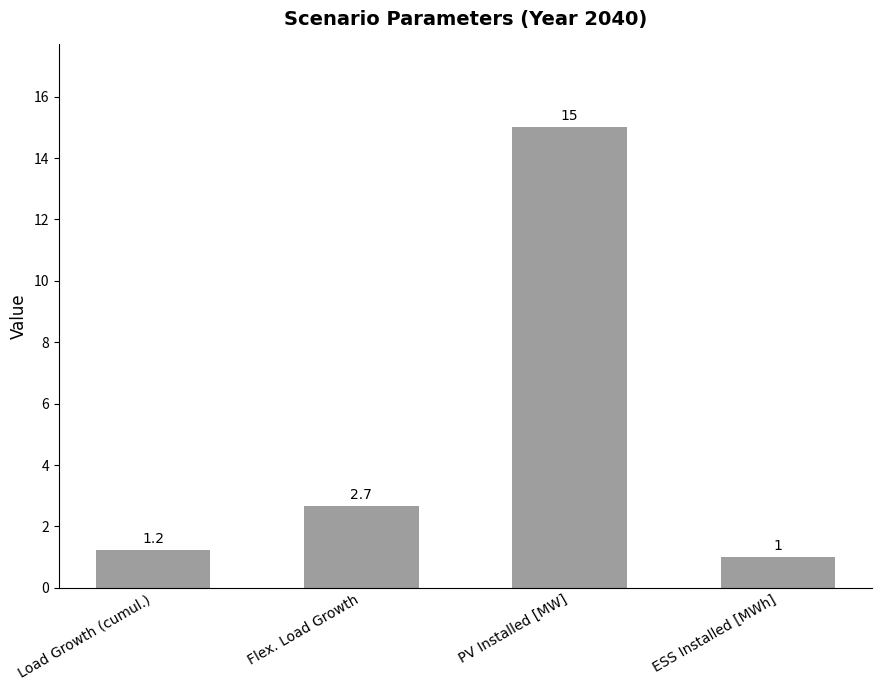

List the labels in order of value, smallest first.

ESS Installed [MWh], Load Growth (cumul.), Flex. Load Growth, PV Installed [MW]